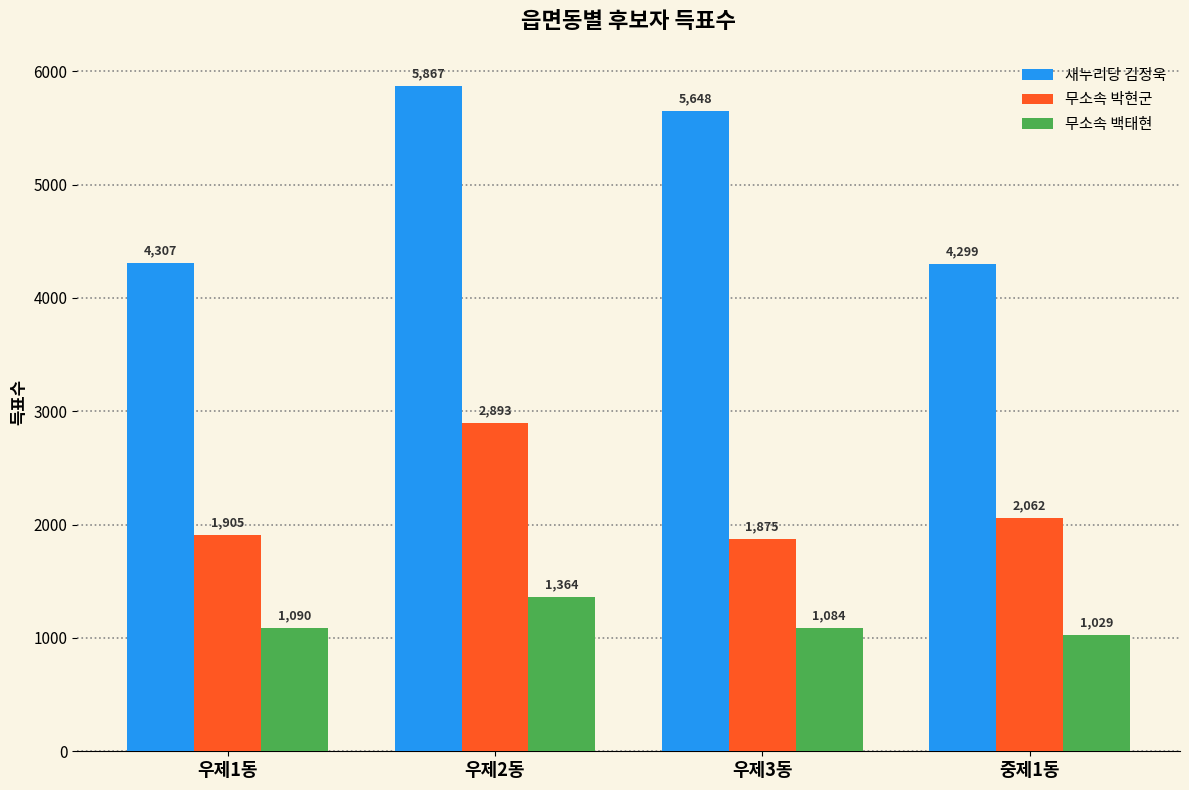

Which category has the lowest value in the 무소속 박현군 series?

우제3동